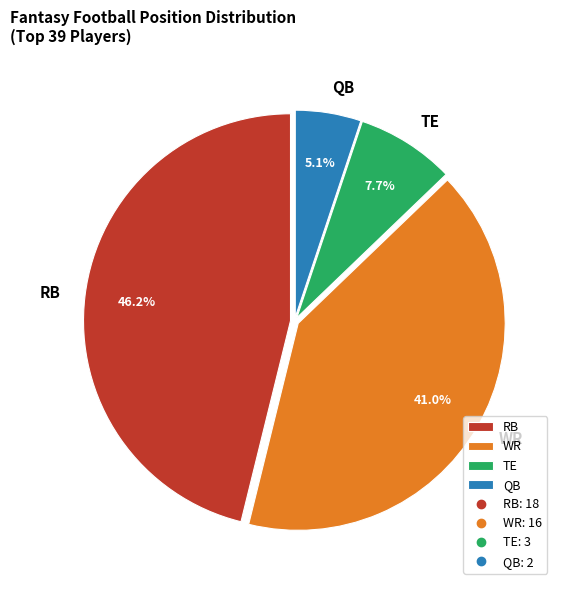

Is TE the majority of the pie?

No